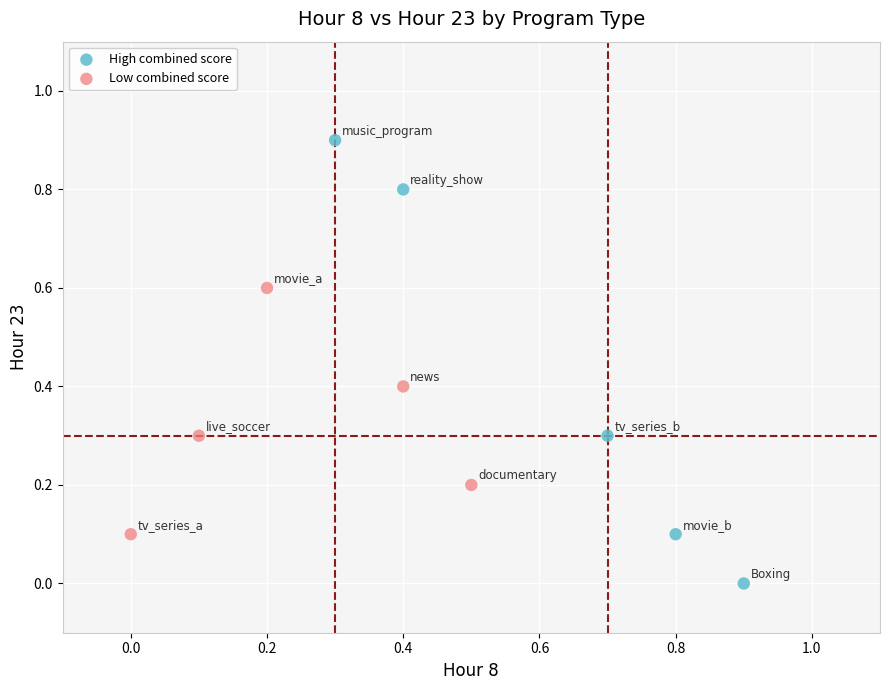

Which series reaches the minimum Y coordinate?

High combined score